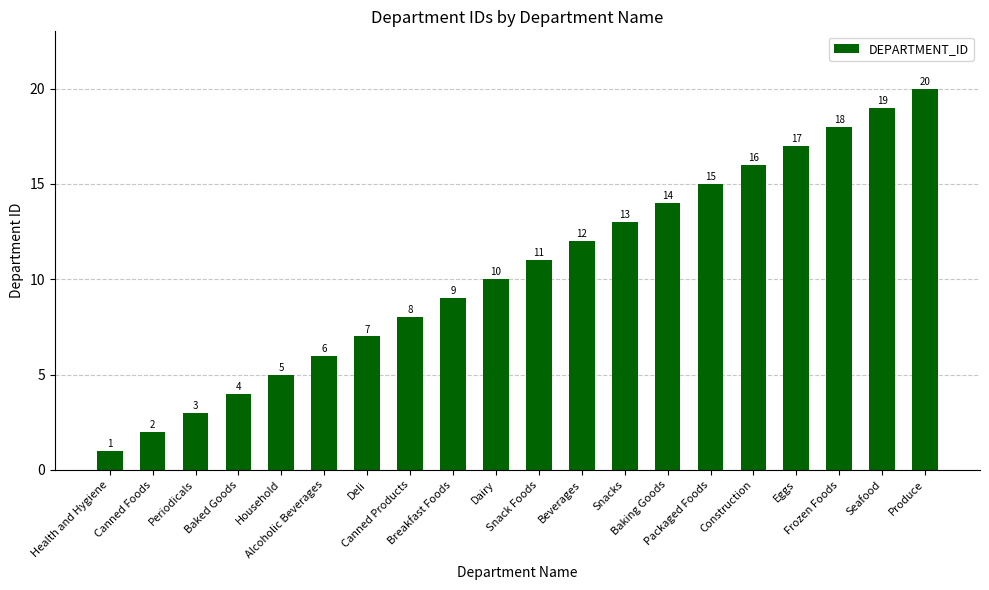

Reading left to right, what are all the values shown in this chart?

1	2	3	4	5	6	7	8	9	10	11	12	13	14	15	16	17	18	19	20